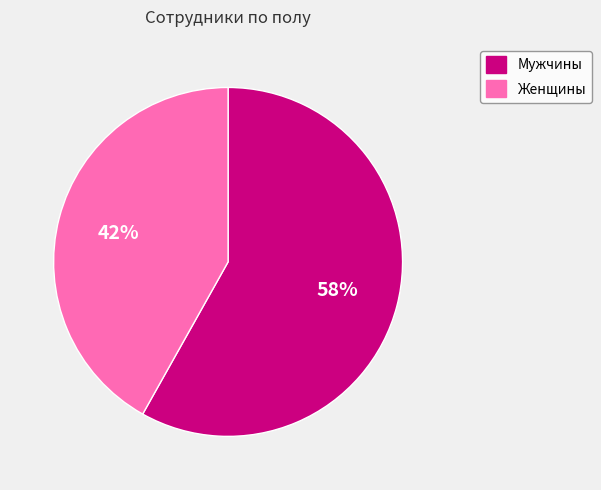

What percentage is the Женщины slice, to the nearest percent?

42%